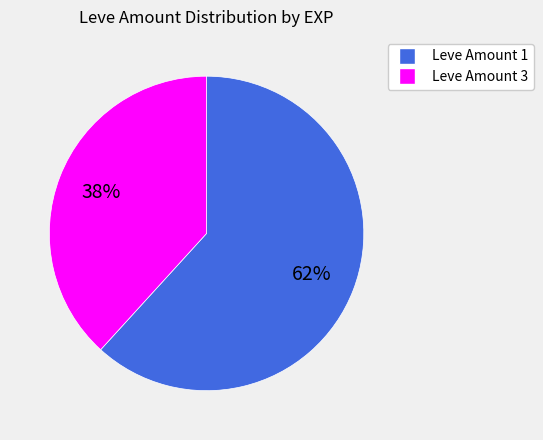

Is it true that Leve Amount 1 is 62% of the pie?

True